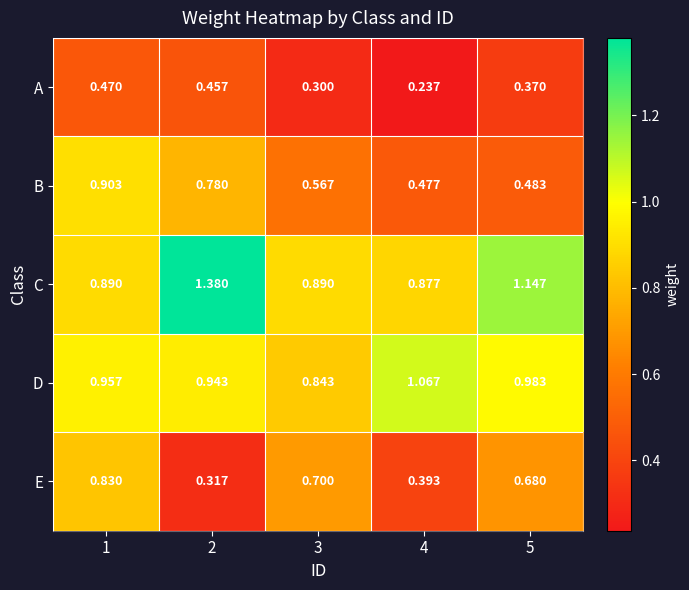

Count the number of categories in the chart.

5